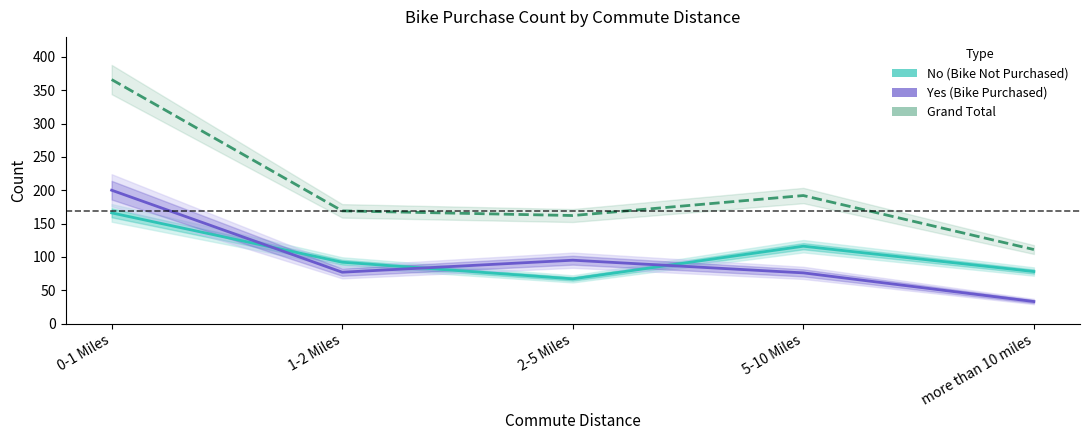

Read the No (Bike Not Purchased) value at more than 10 miles.

78